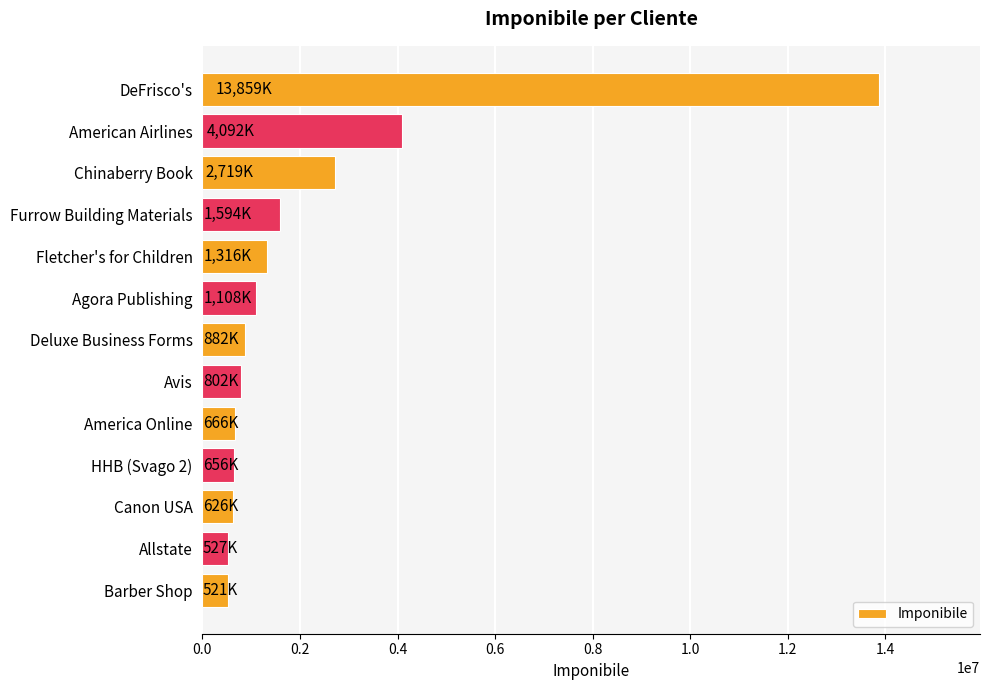

Does the chart contain stacked bars?

No